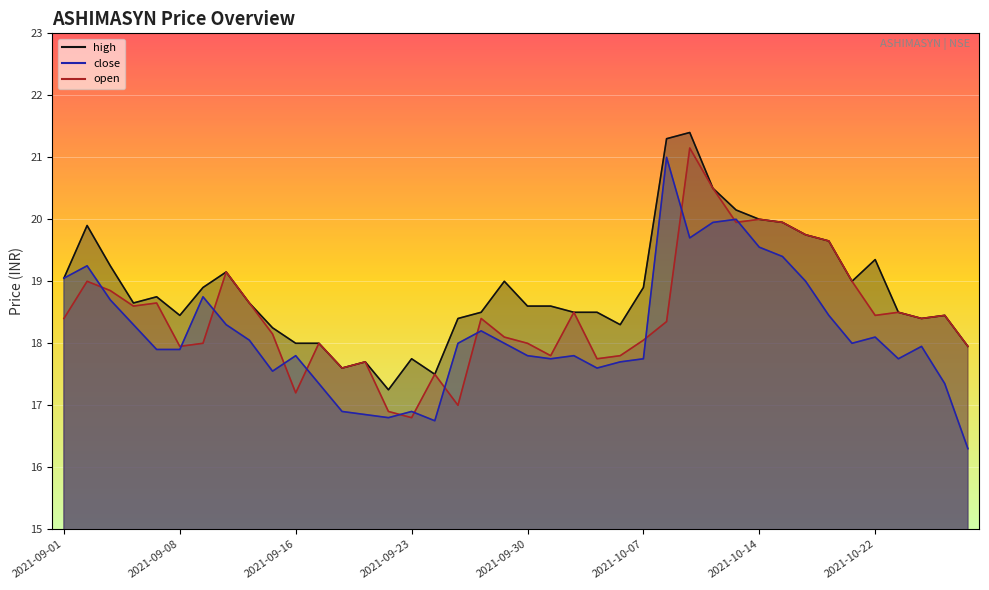

What is the value of the close point at the 30th from the left?

20.0